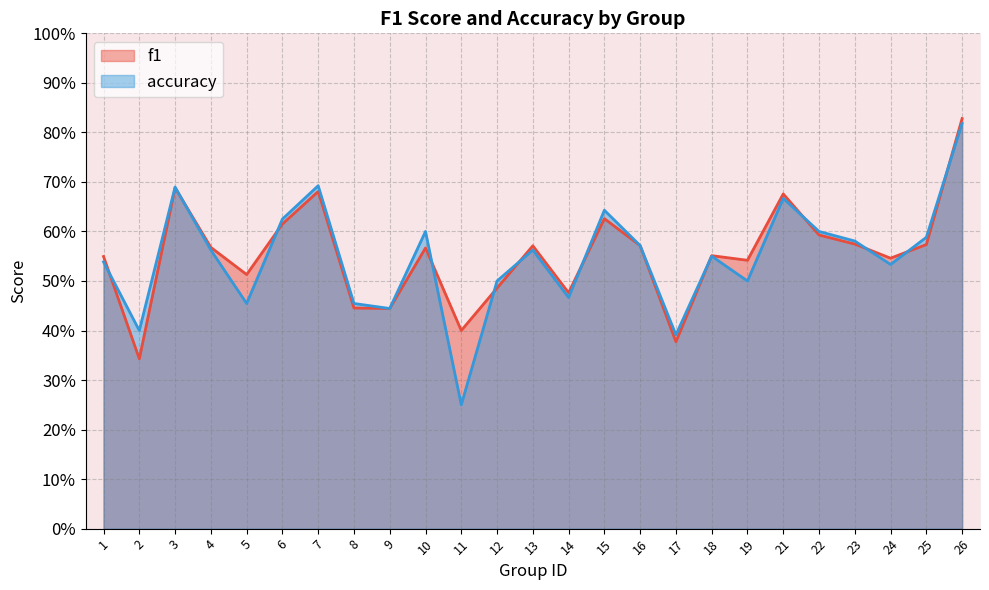

Is the value of f1 at 26 greater than the value of accuracy at 12?

Yes